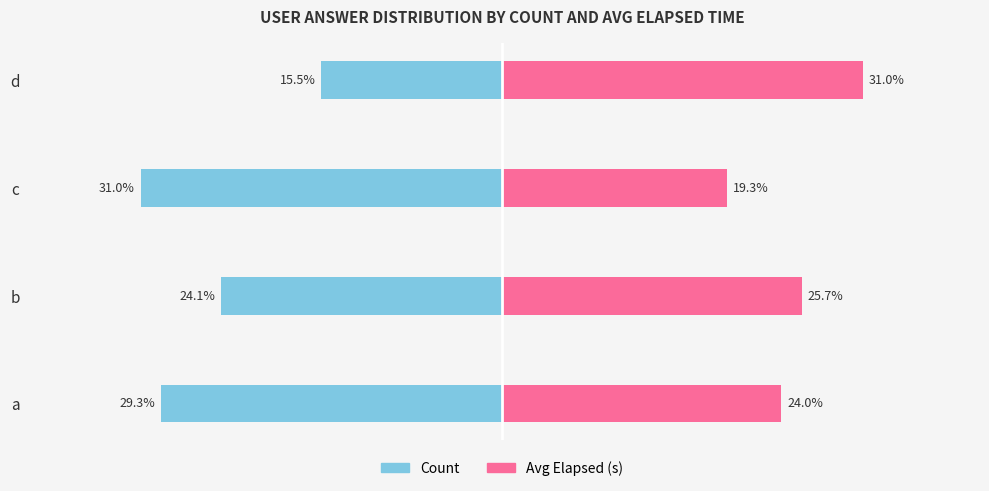

What is the highest value of the Avg Elapsed (s) series?

31.0